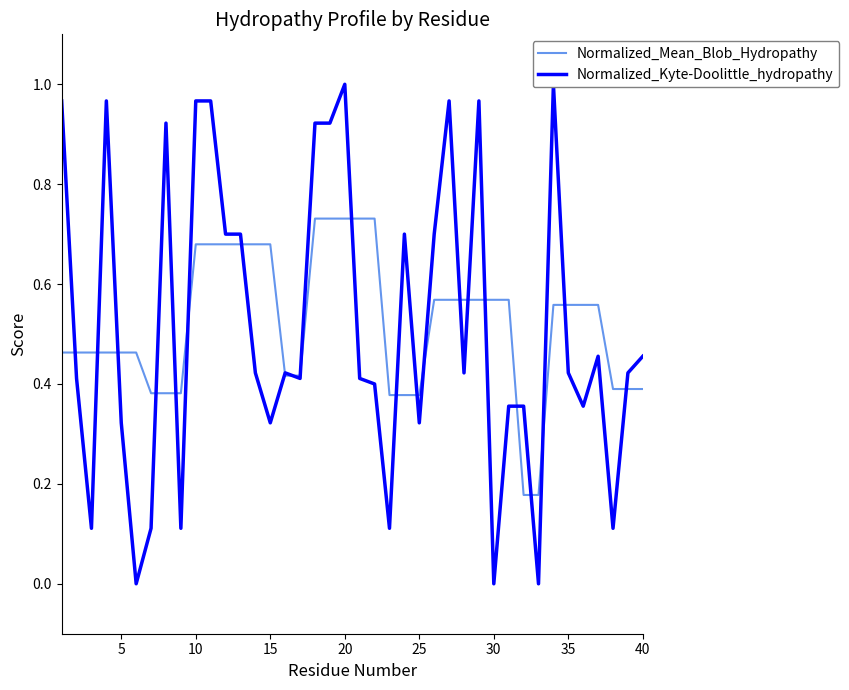

True or false: Normalized_Kyte-Doolittle_hydropathy has more than 2 interior local peaks.

True